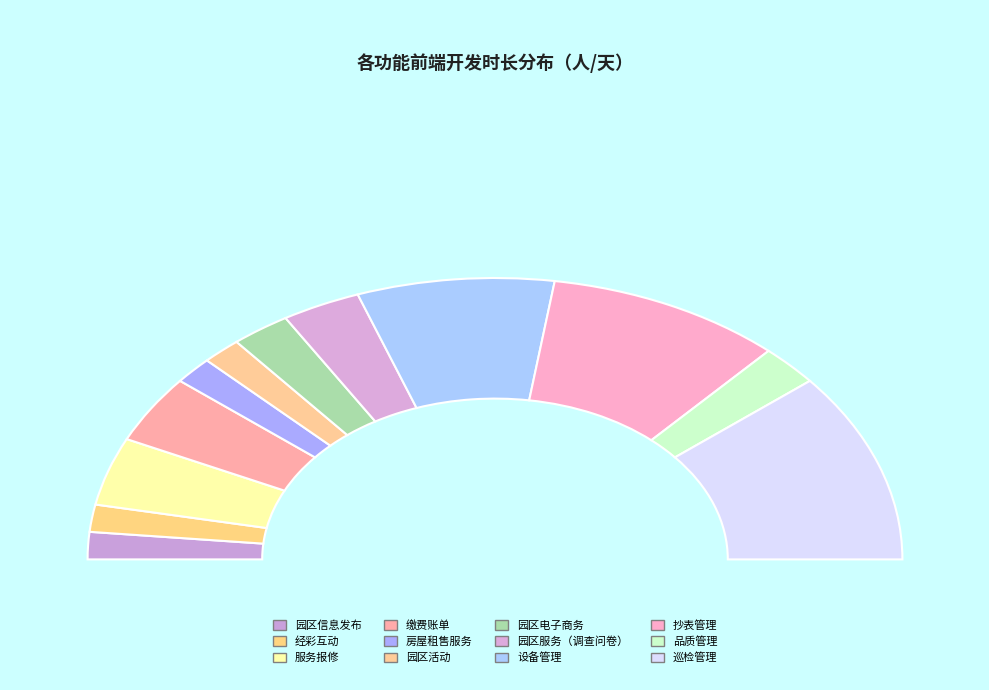

How many slices are in this pie chart?

12